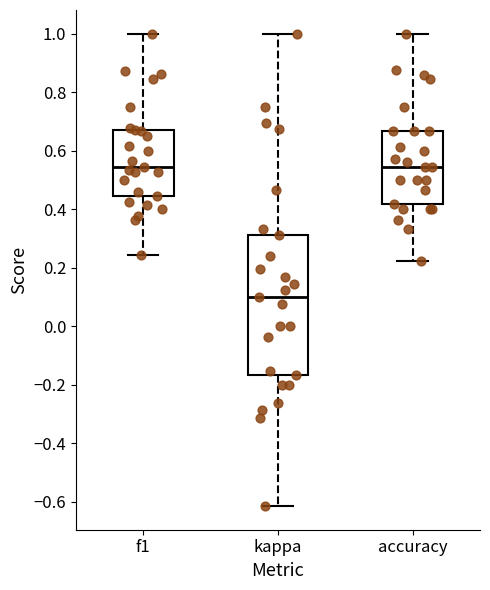

Where does the lower whisker of the box for accuracy end on the y-axis? The values are not printed on the chart, so give them approximately, as read against the axis.

0.22